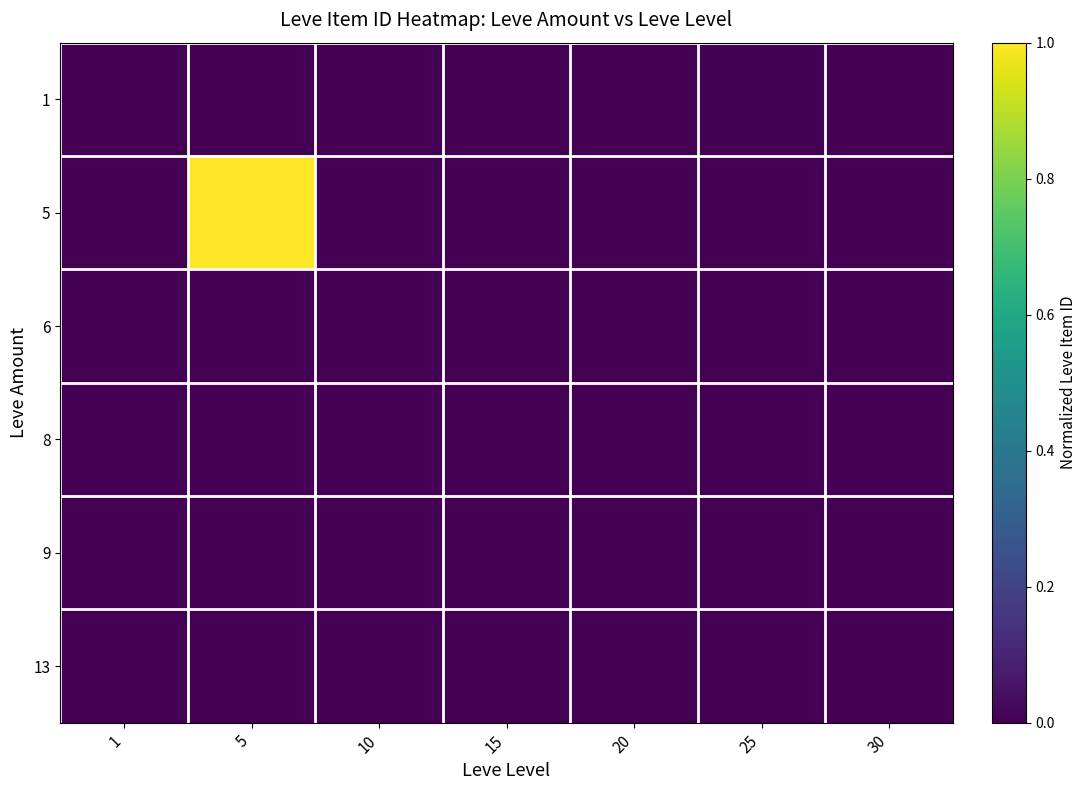

Which series has the widest spread of values?

5